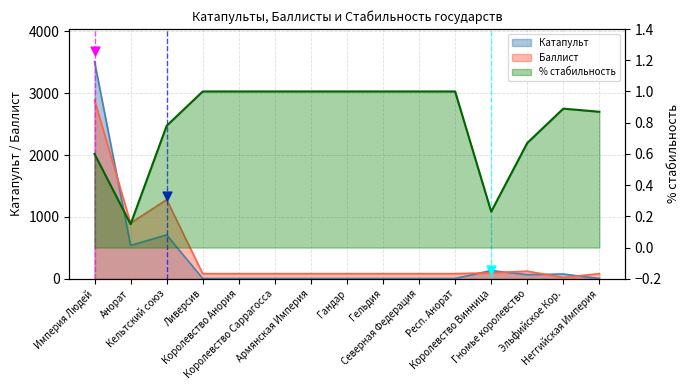

Approximately how many times larger is the value at Королевство Винница compared to Королевство Саррагосса?

0.2